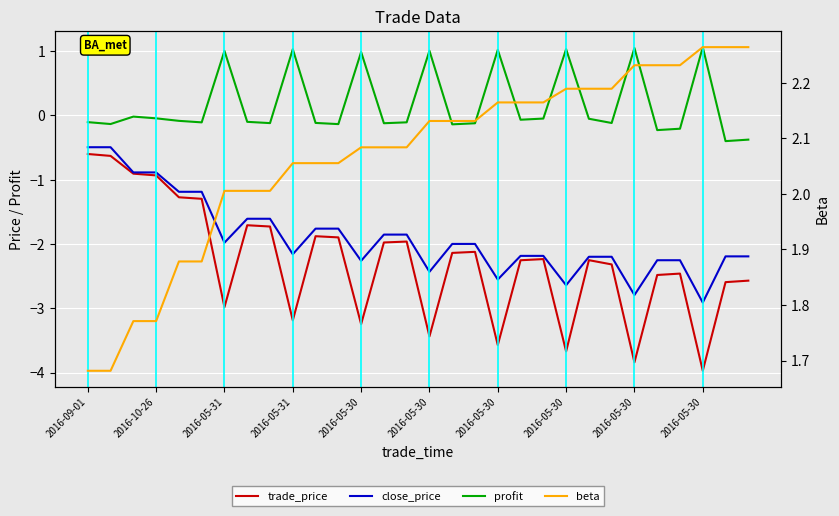

Which series has the largest total across all categories?

beta